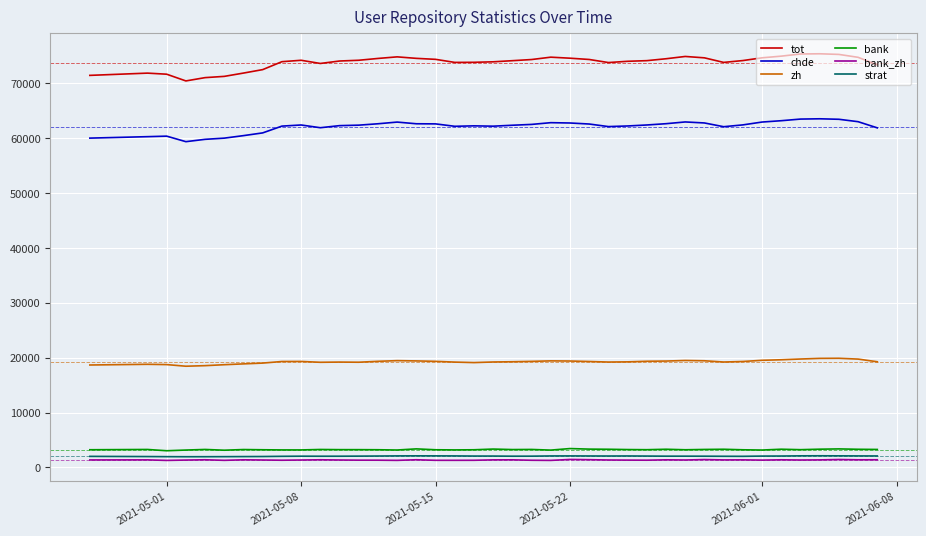

At how many categories does at least one series exceed 31410?

40